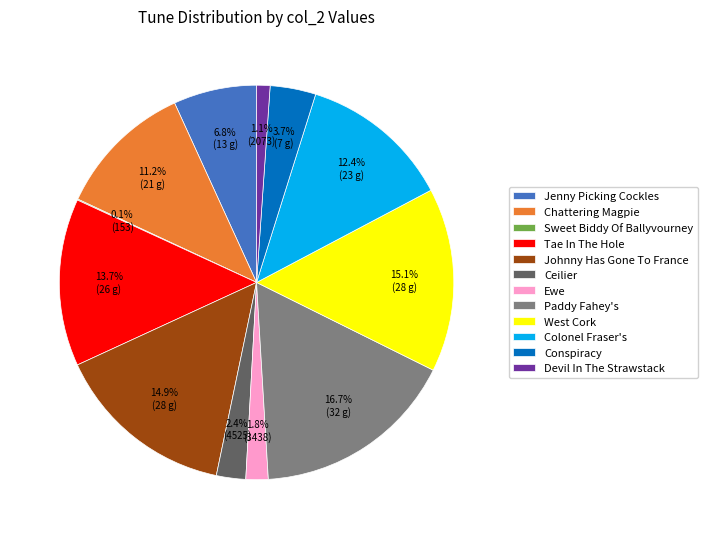

To the nearest percent, what portion does Jenny Picking Cockles represent?

7%